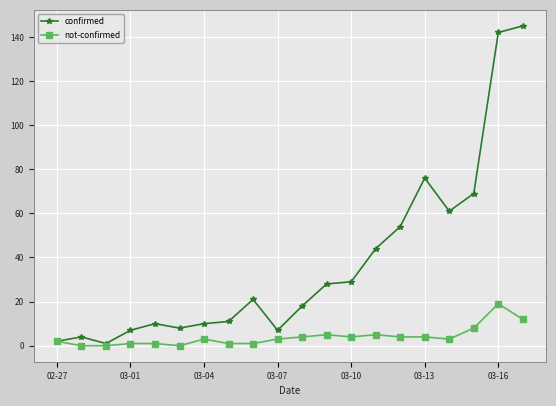

Count the number of categories in the chart.

20